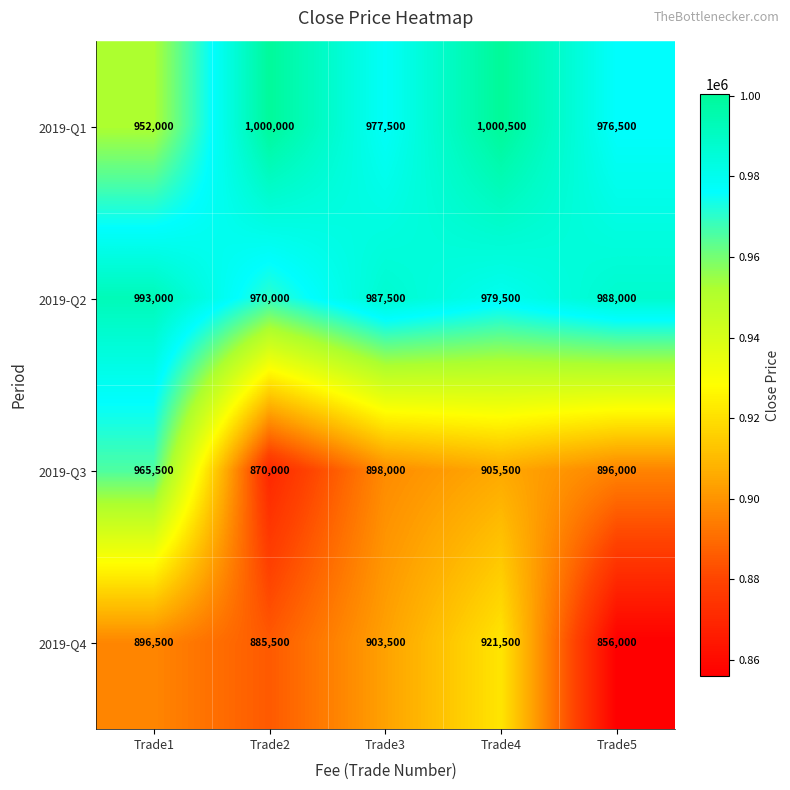

What is the total value across all series at Trade2?

3725500